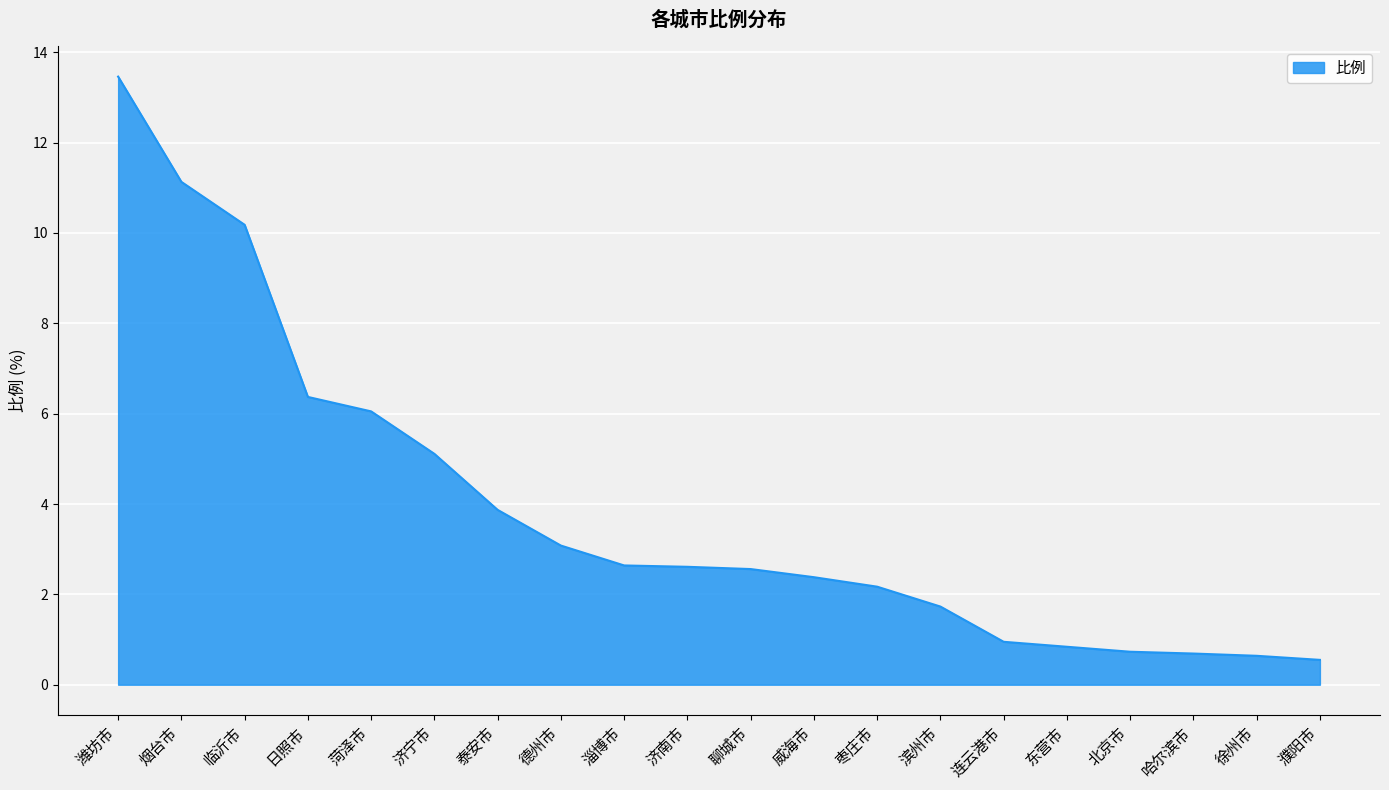

What is the minimum value shown in the chart?

0.6